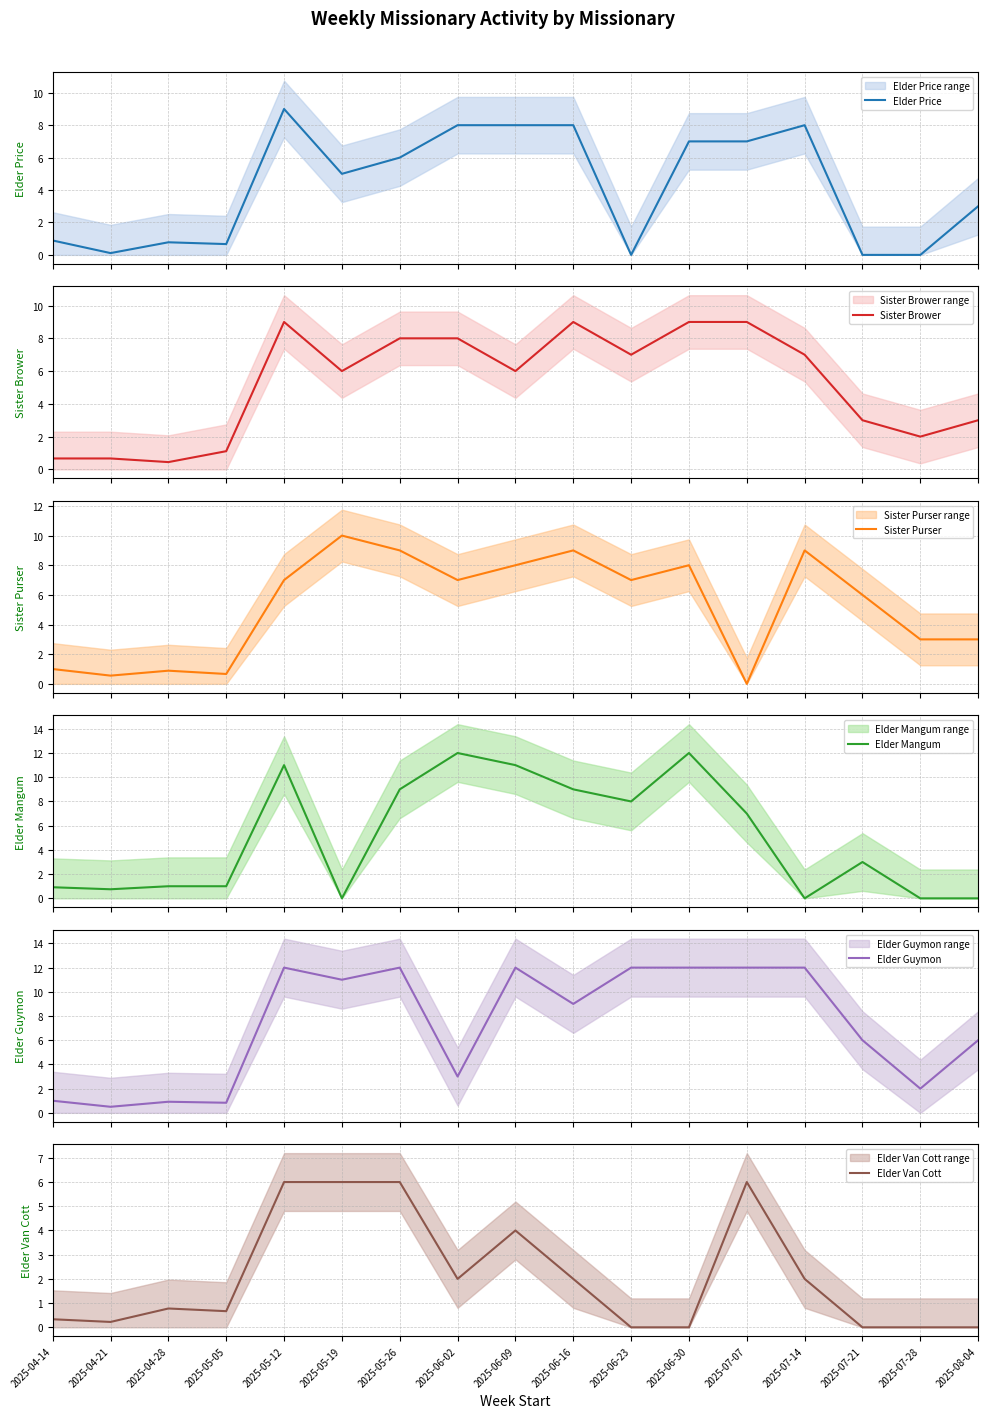

Where is the first local minimum for Sister Brower?

2025-04-28